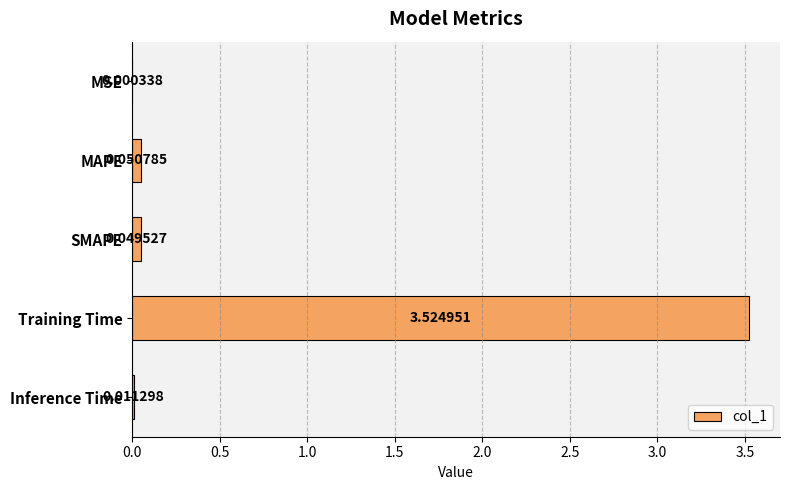

At which label is the value closest to 1?

MAPE